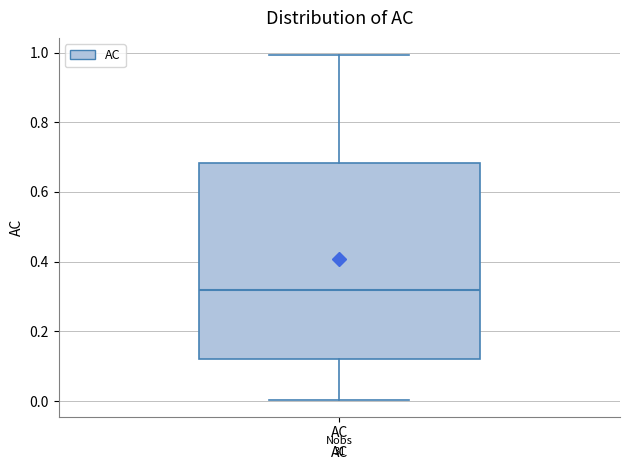

Transcribe this box plot: give where the median line is, the range the box spans, and where the two whiskers end, as read against the y-axis. The values are not printed on the chart, so give them approximately, as read against the axis.

median 0.32, box 0.12 to 0.68, whiskers 0.00 to 1.00